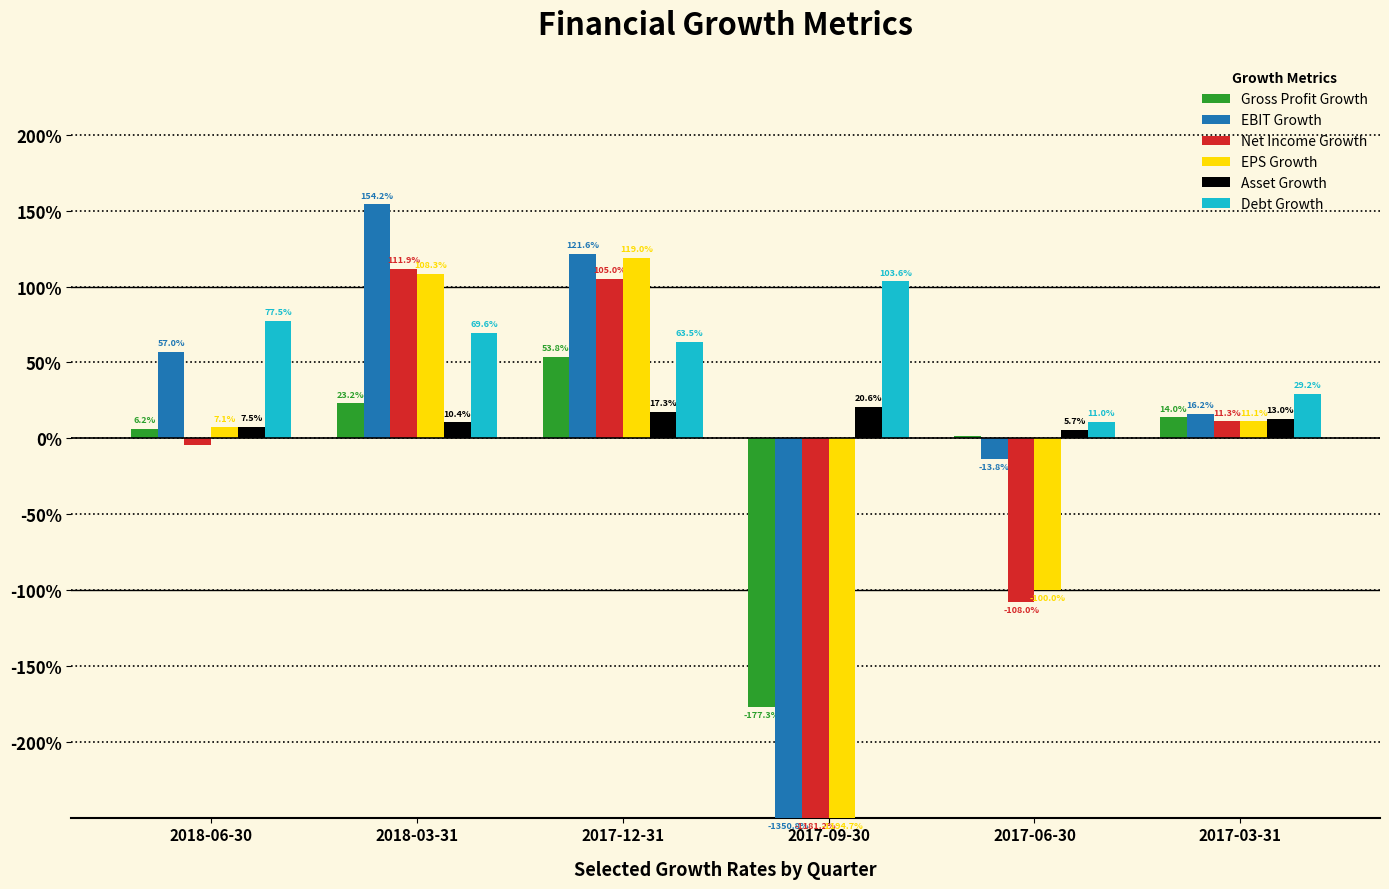

What is the greatest value displayed?

1.5